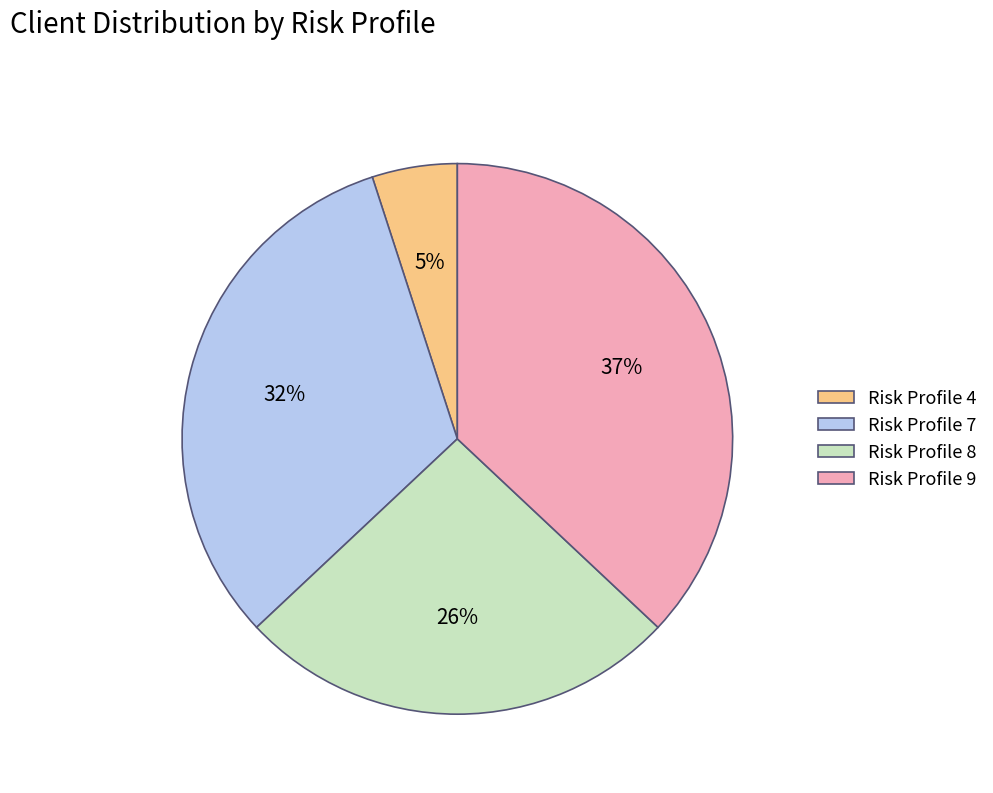

To the nearest percent, what portion does Risk Profile 9 represent?

37%